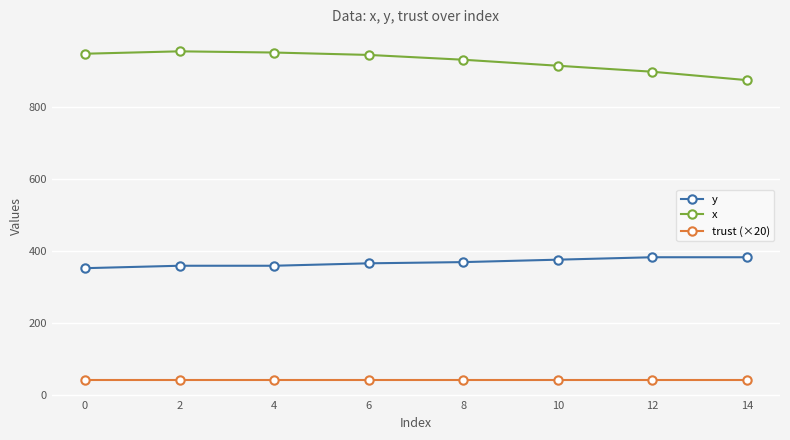

What is the sum of all x values?

7406.7